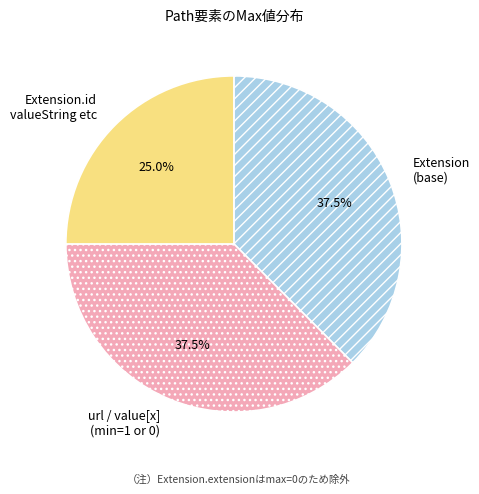

Which slice is the smallest?

Extension.id valueString etc